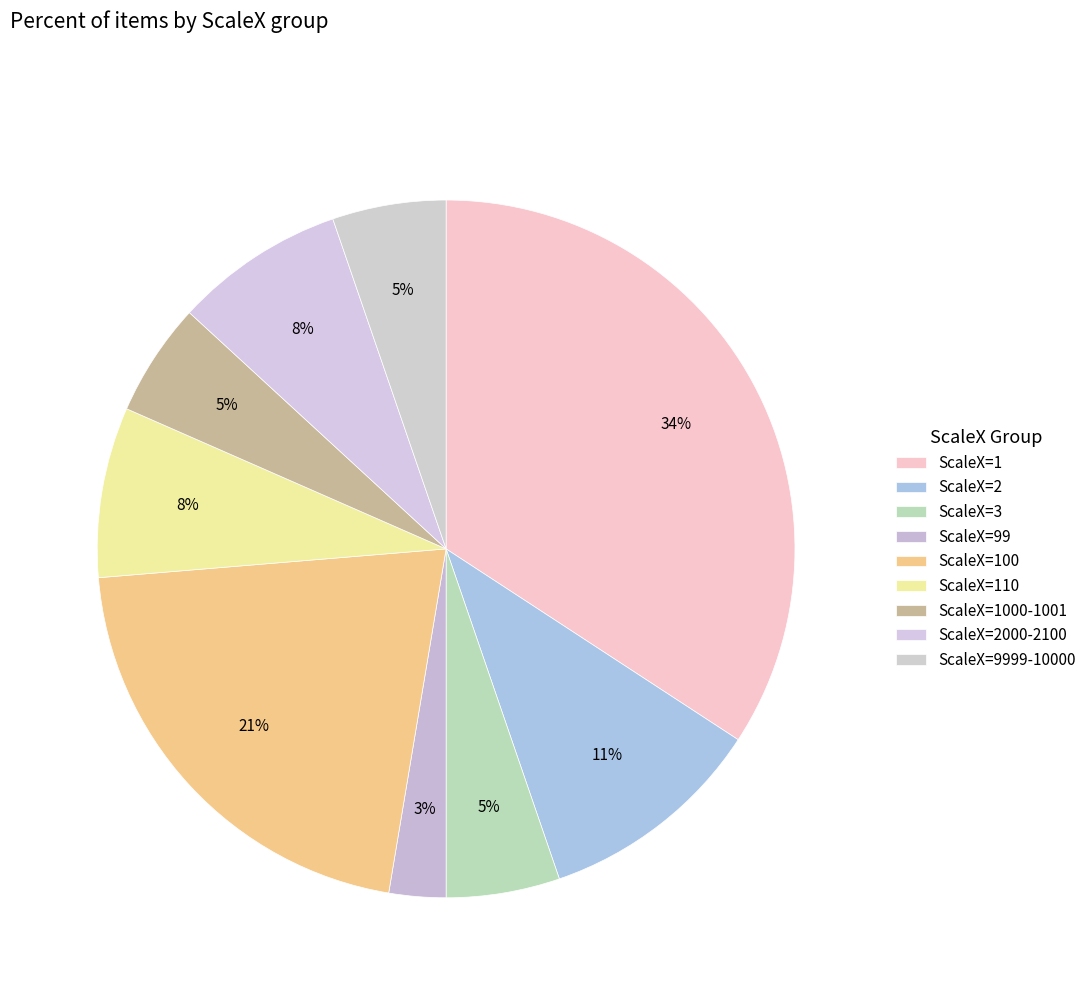

How many segments does this pie chart have?

9